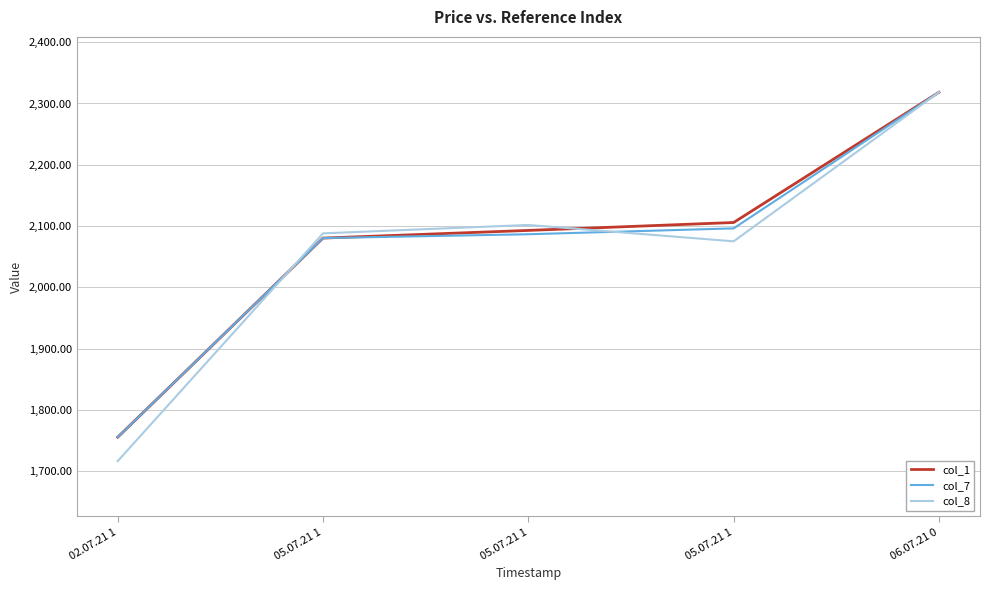

The col_8 series shows 1716.7 at 02.07.21 1. True or false?

True